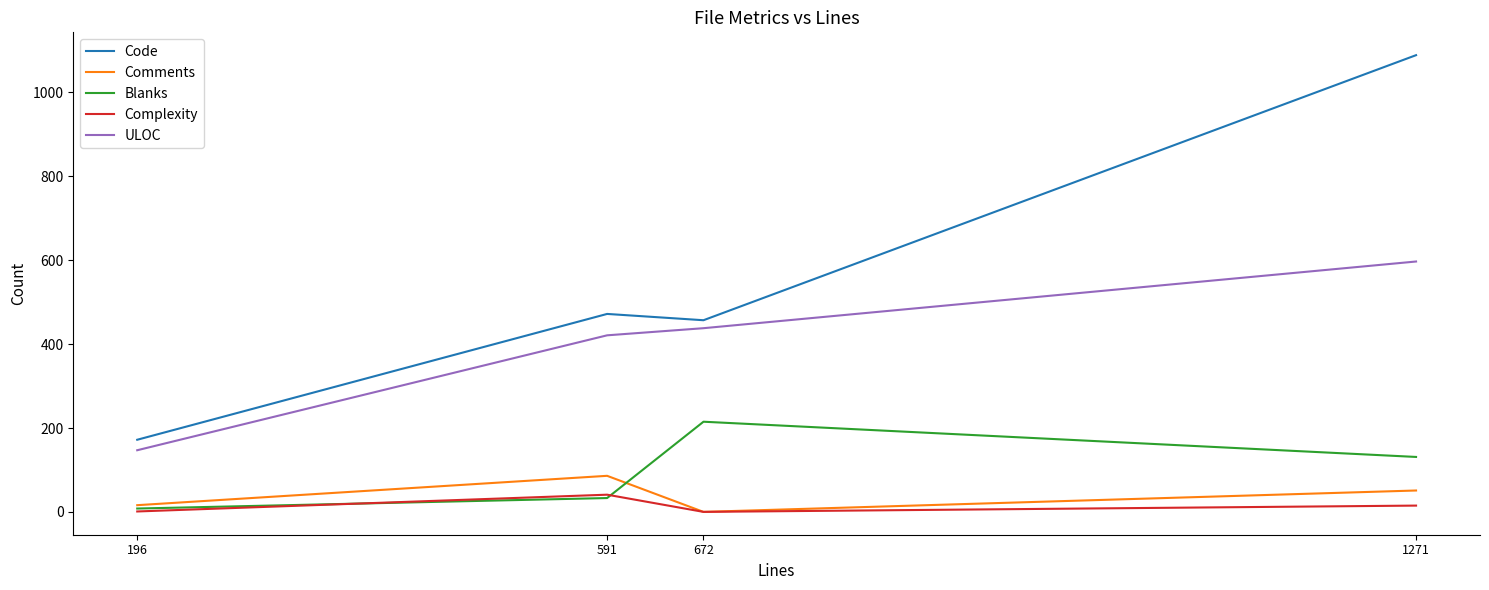

What is the difference between the Code values at 672 and 591?

15